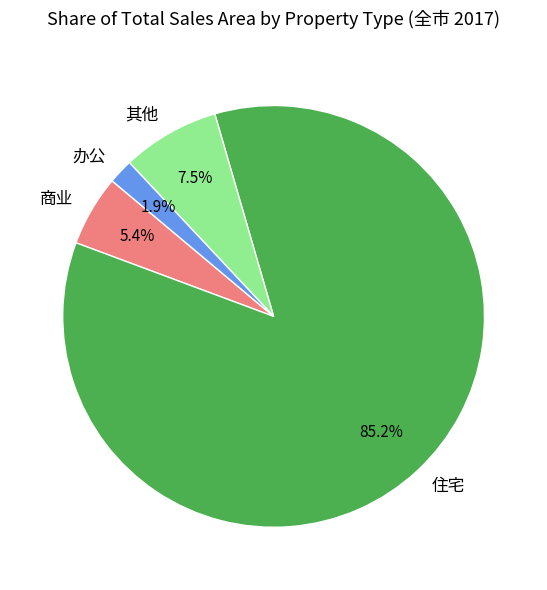

To the nearest percent, what percentage of the pie is 住宅?

85%